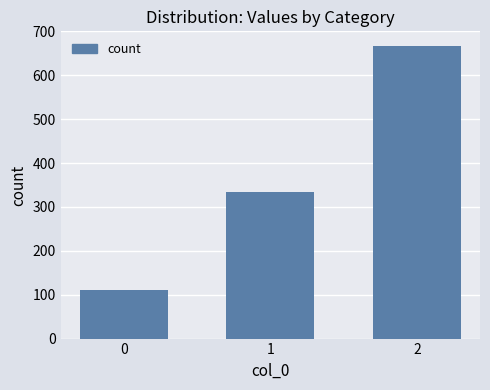

What is the change in value from 0 to 1?

+222.2